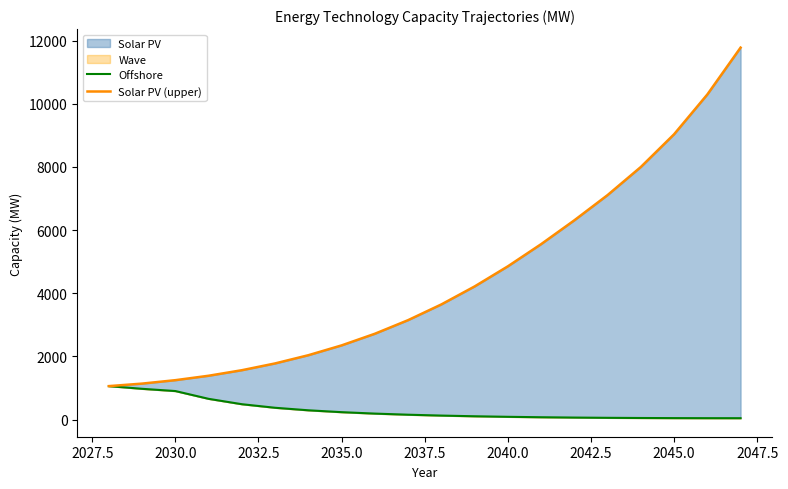

Which series has the largest range (max minus min)?

Solar PV (upper)